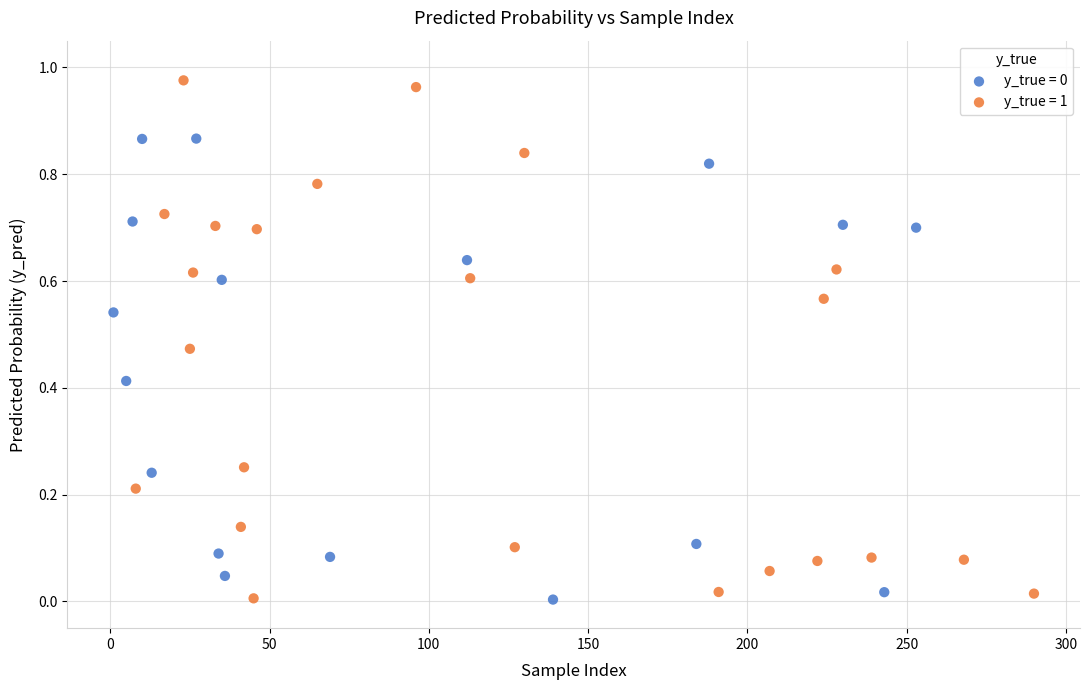

Which series reaches the maximum Y coordinate?

y_true = 1